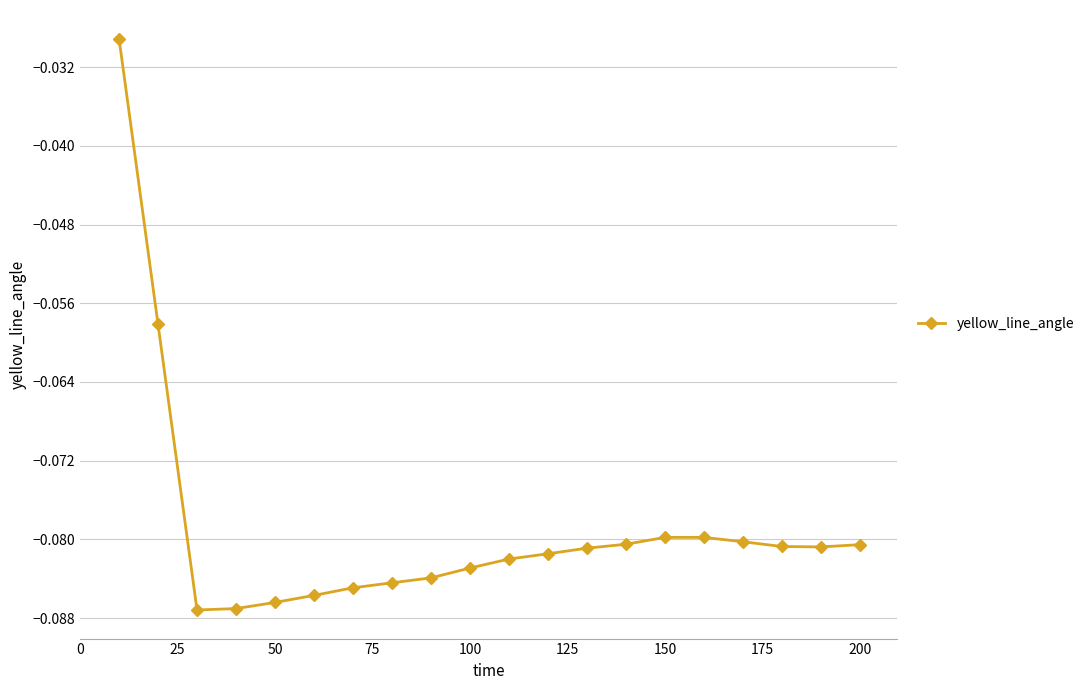

What is the sum of all values?

-1.6